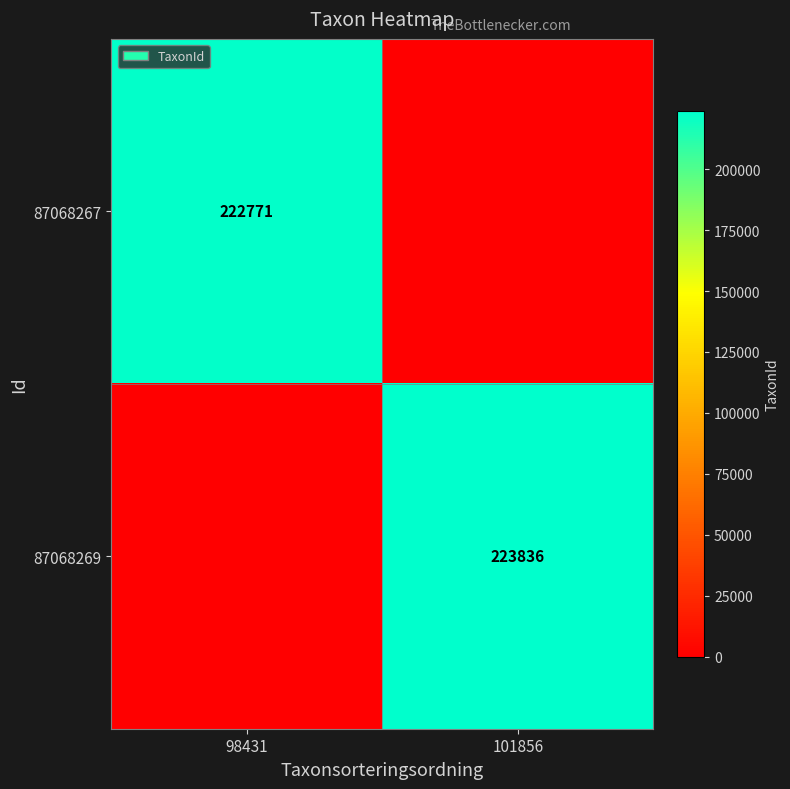

Rank the categories by 87068269 value from highest to lowest.

101856, 98431